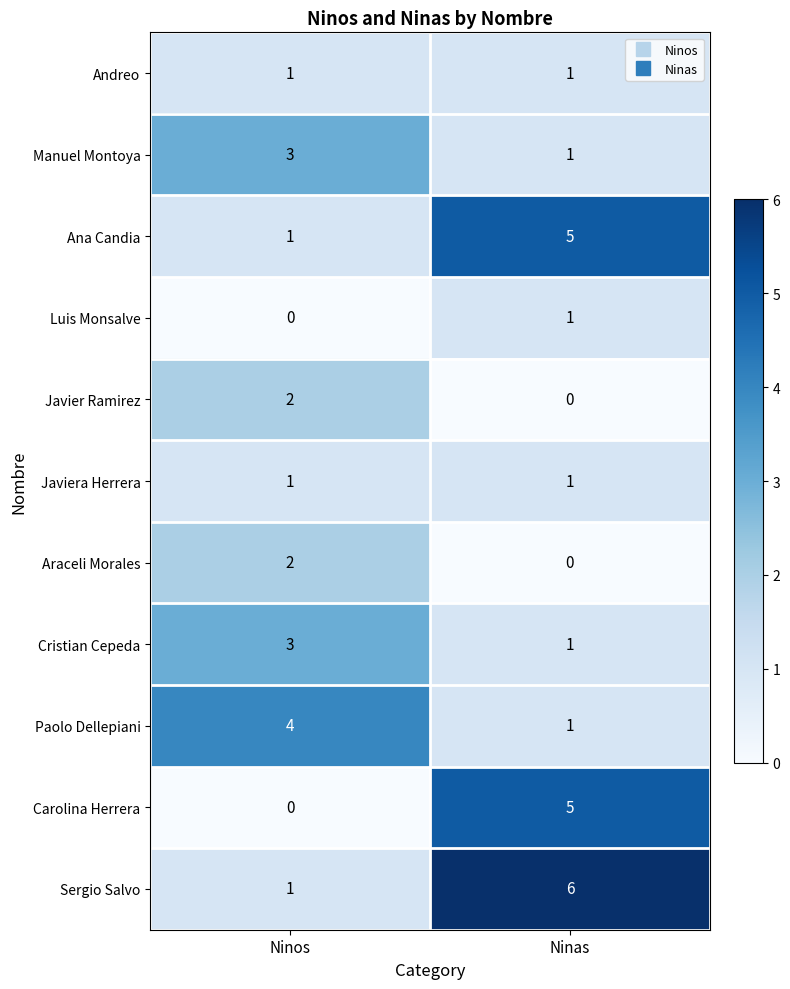

What is the greatest value displayed?

6